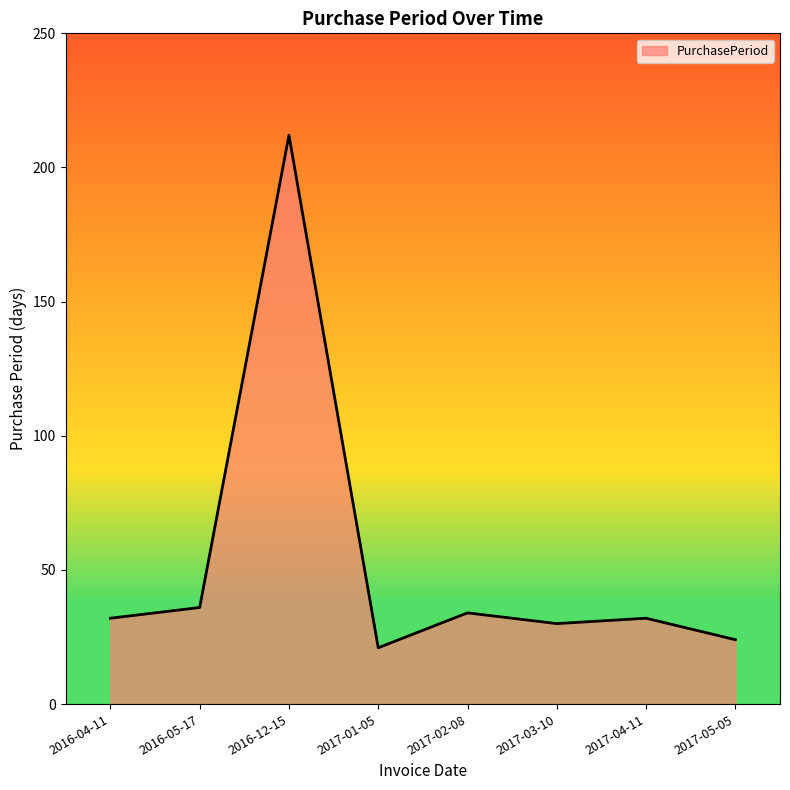

What is the minimum value shown in the chart?

21